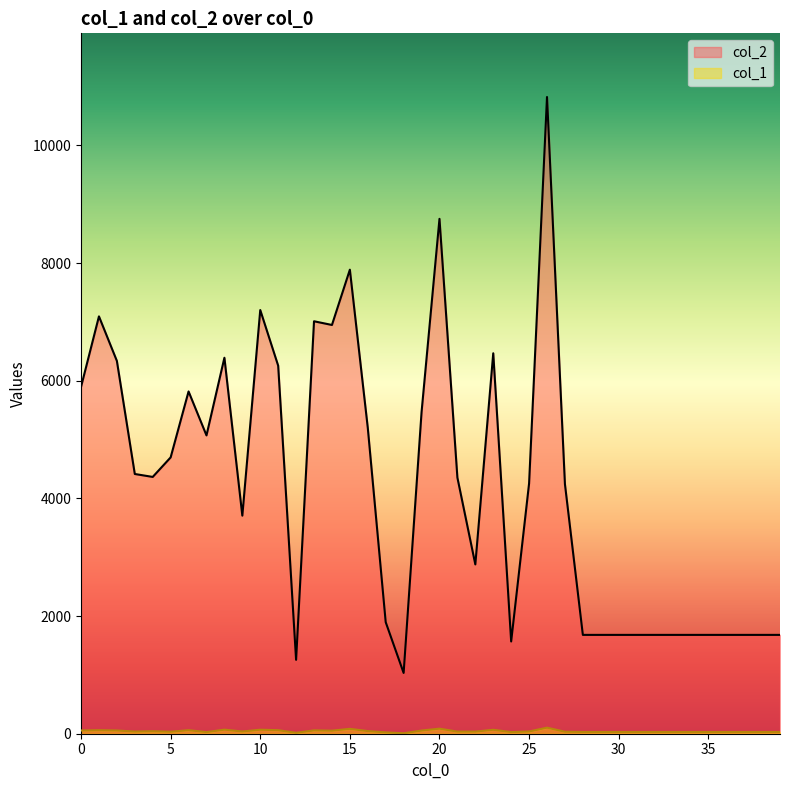

Count the number of data series in this chart.

2